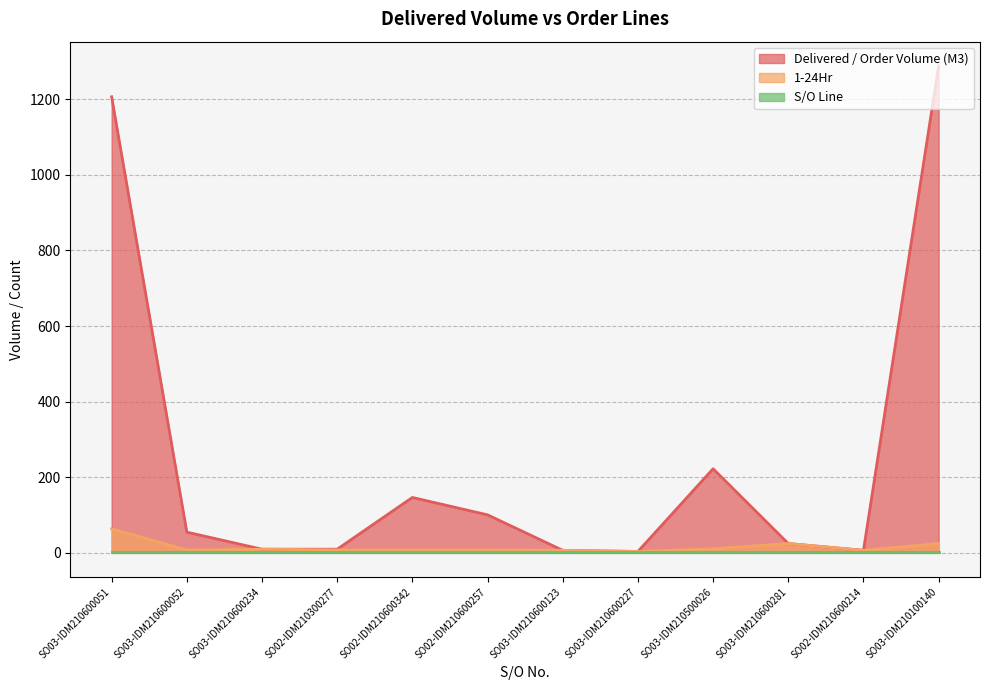

True or false: 1-24Hr and Delivered / Order Volume (M3) intersect in this chart.

False